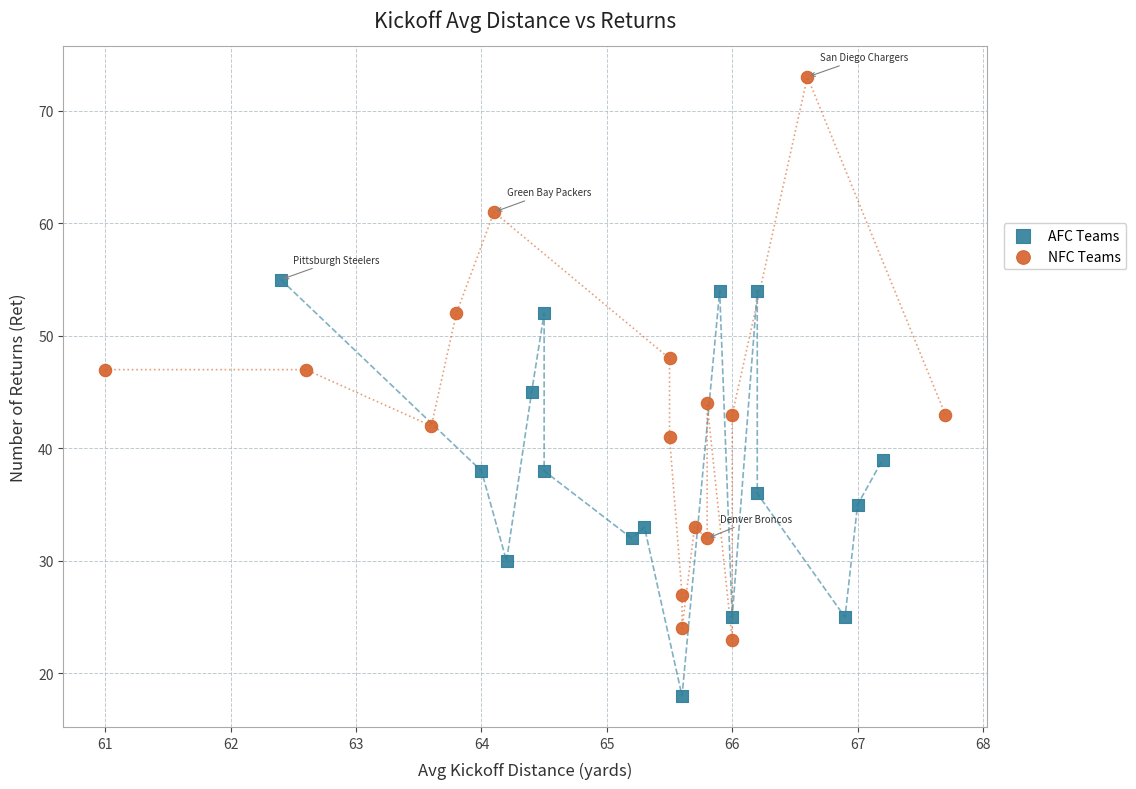

What are all the series names shown in the legend?

AFC Teams, NFC Teams